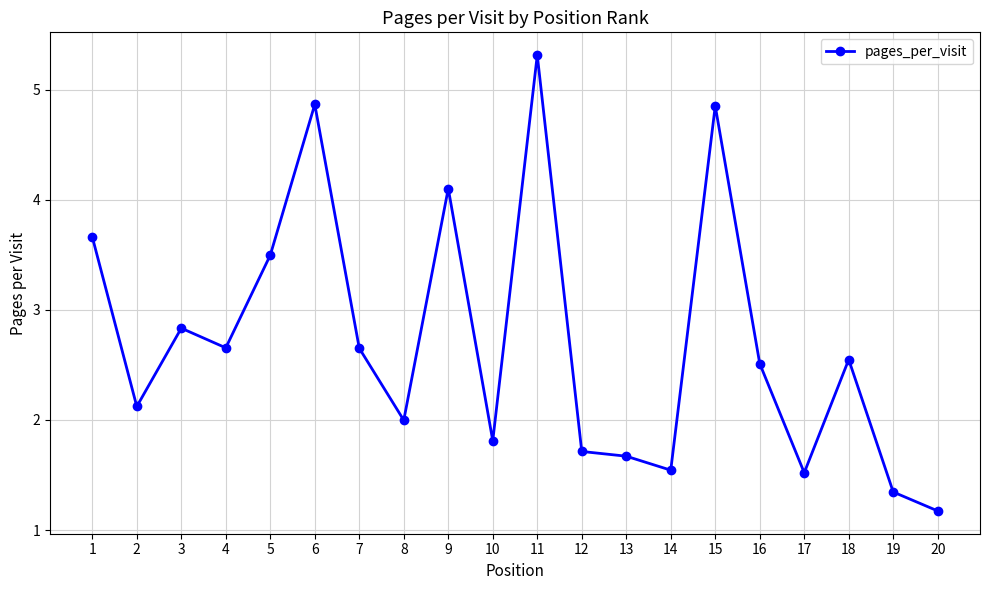

At which label is the value closest to 3?

3